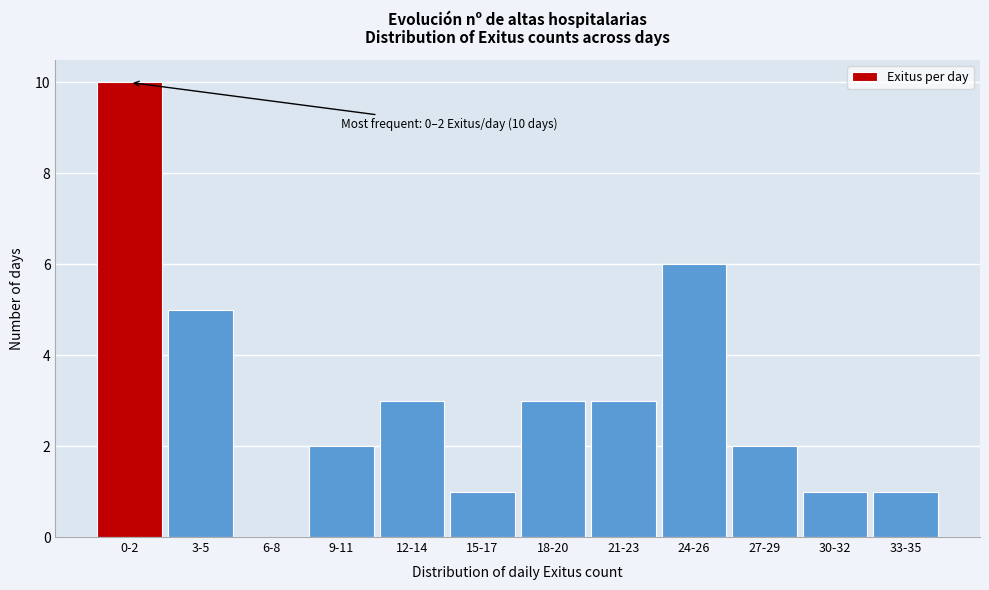

Reading left to right, transcribe all the data shown in this chart.

0-2=10	3-5=5	6-8=0	9-11=2	12-14=3	15-17=1	18-20=3	21-23=3	24-26=6	27-29=2	30-32=1	33-35=1